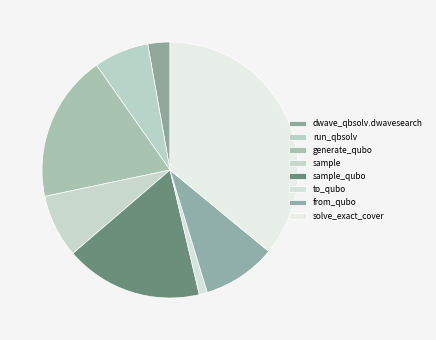

Combined, what portion of the pie is dwave_qbsolv.dwavesearch and solve_exact_cover?

38.7%